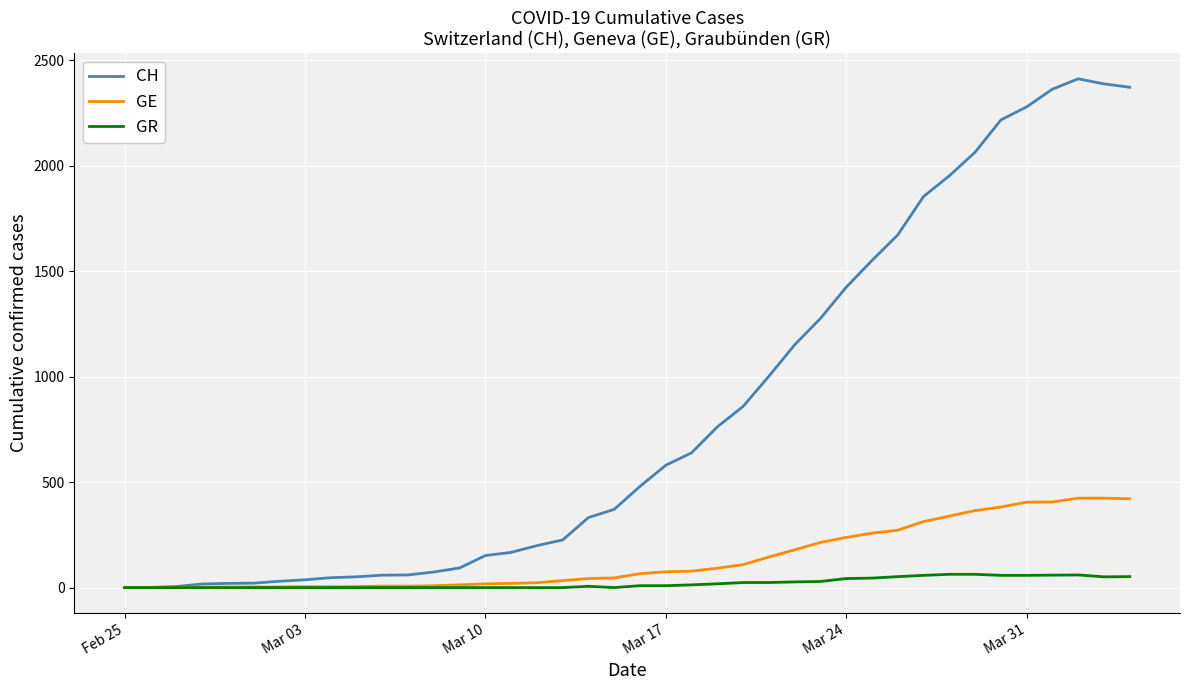

Which series has the largest total across all categories?

CH